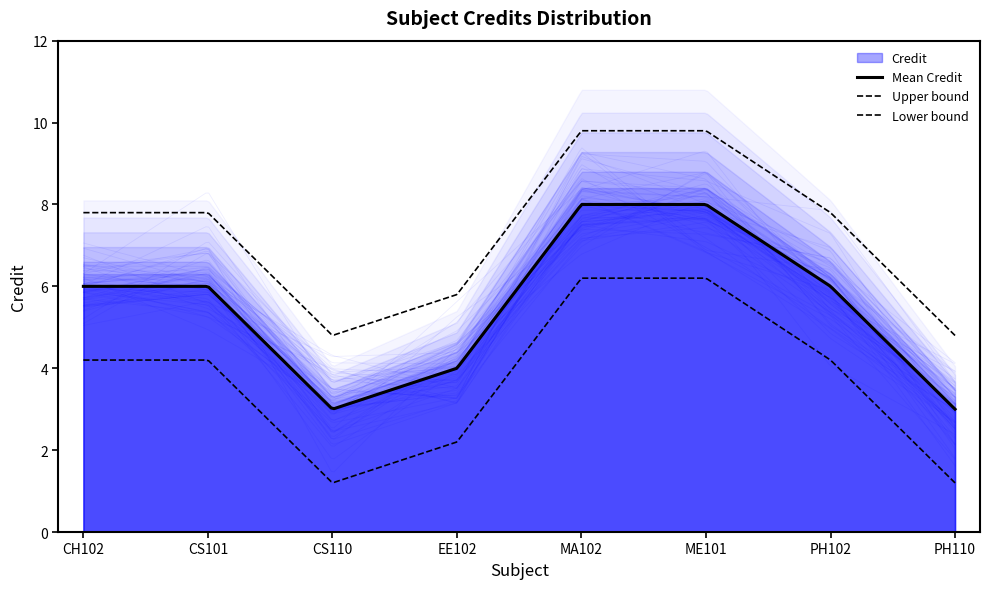

What is the value of the 1st point from the left?

6